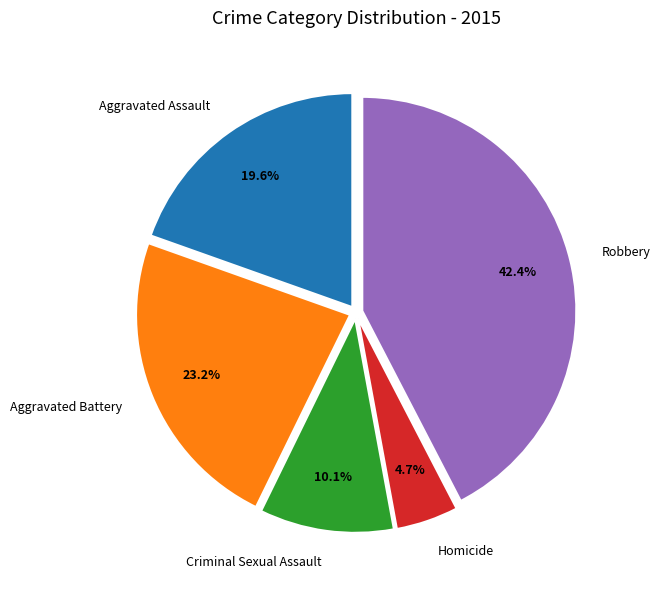

Is there a majority slice in this chart?

No